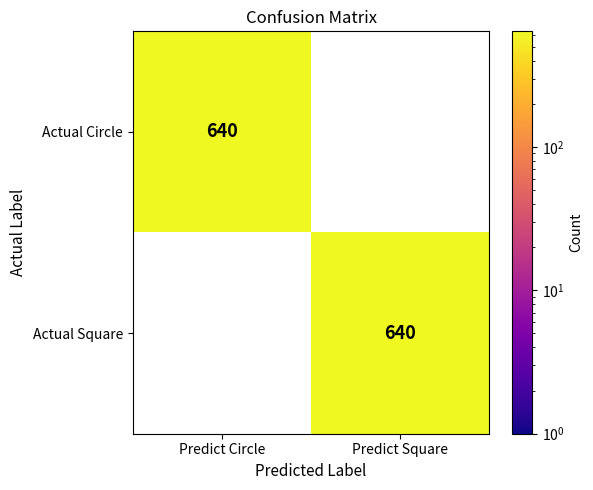

How many data points in Actual Square are less than 640?

1